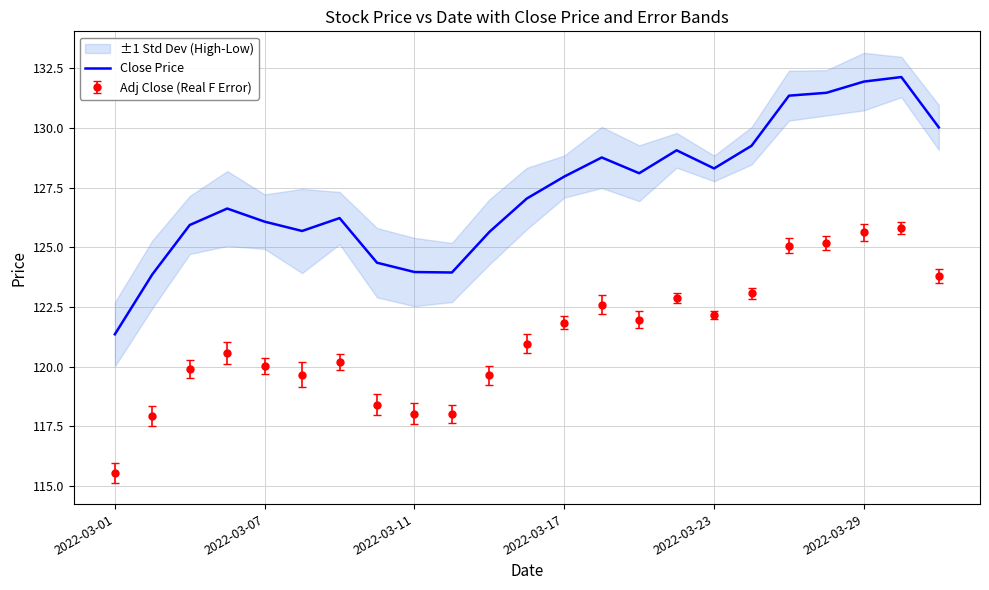

What is the change in value from 10 to 13?

+3.1